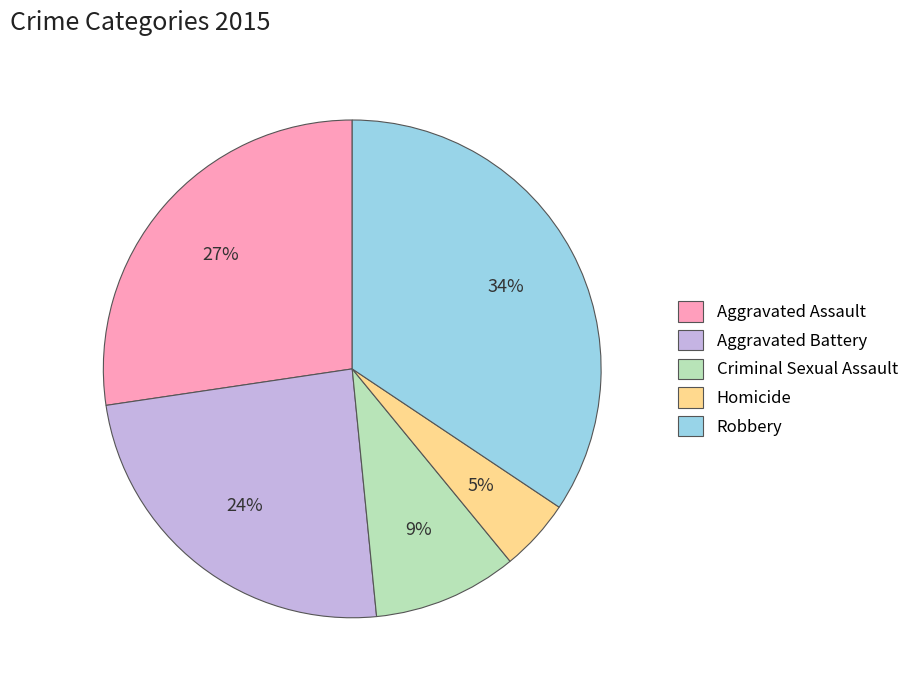

Count the number of slices in the pie.

5